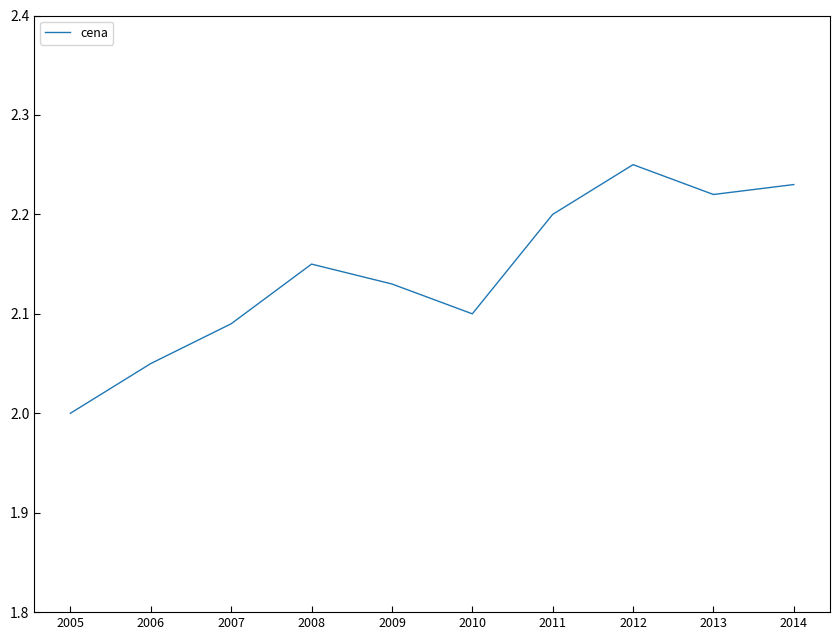

The chart shows a value of 2.2 at 2011. True or false?

True